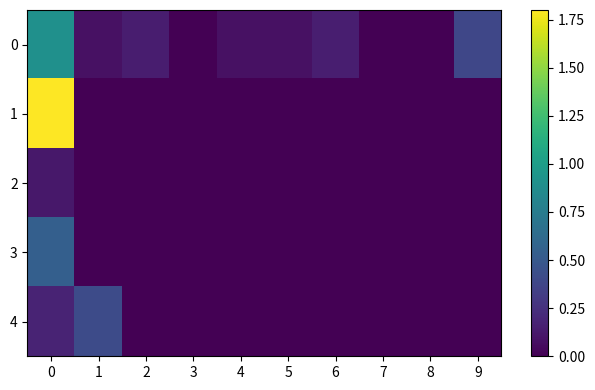

Rank the series at 4 from lowest to highest value.

1, 2, 3, 4, 0